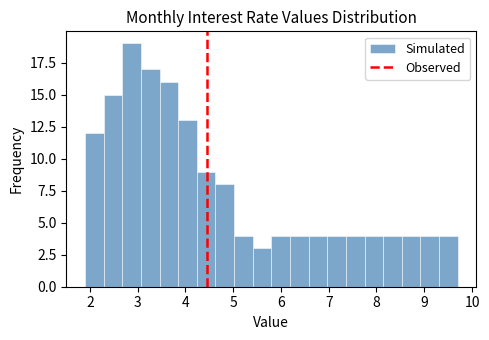

Around what value on the x-axis is the tallest bar? Give the approximate position of its centre, as read against the axis.

2.9